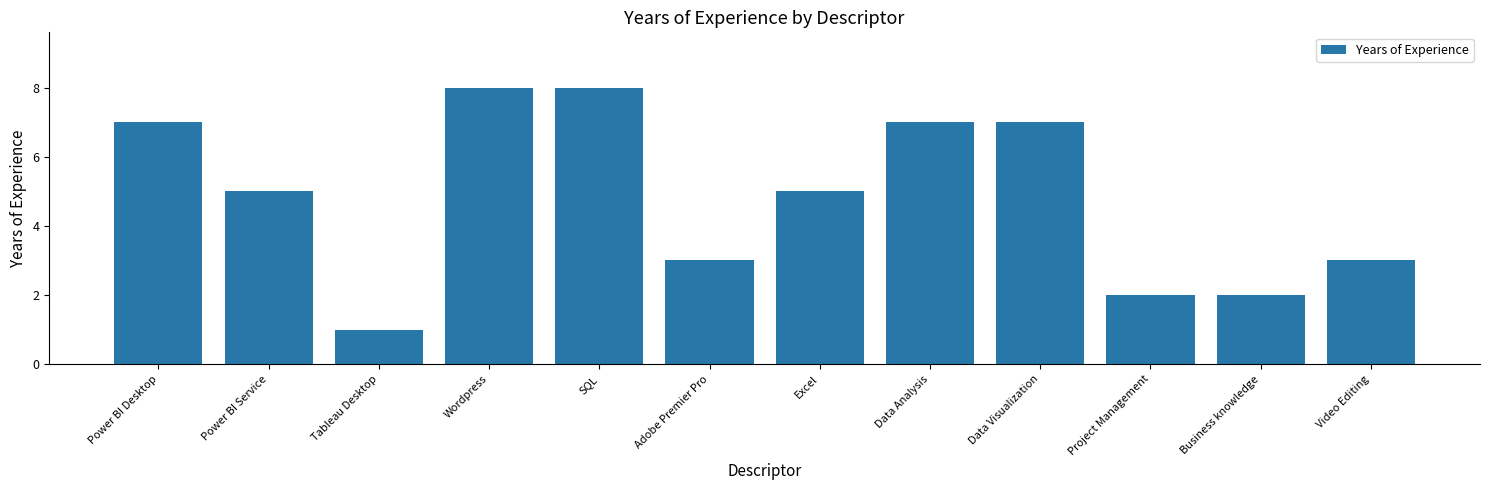

What is the label of the 8th bar from the left?

Data Analysis